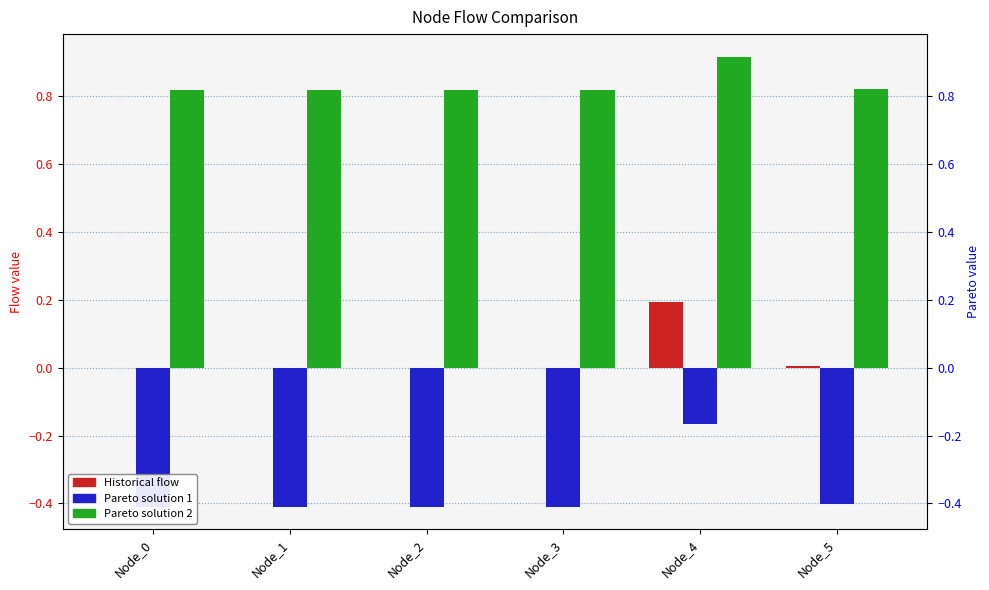

At Node_2, list the series in order from smallest to largest.

Pareto solution 1, Historical flow, Pareto solution 2